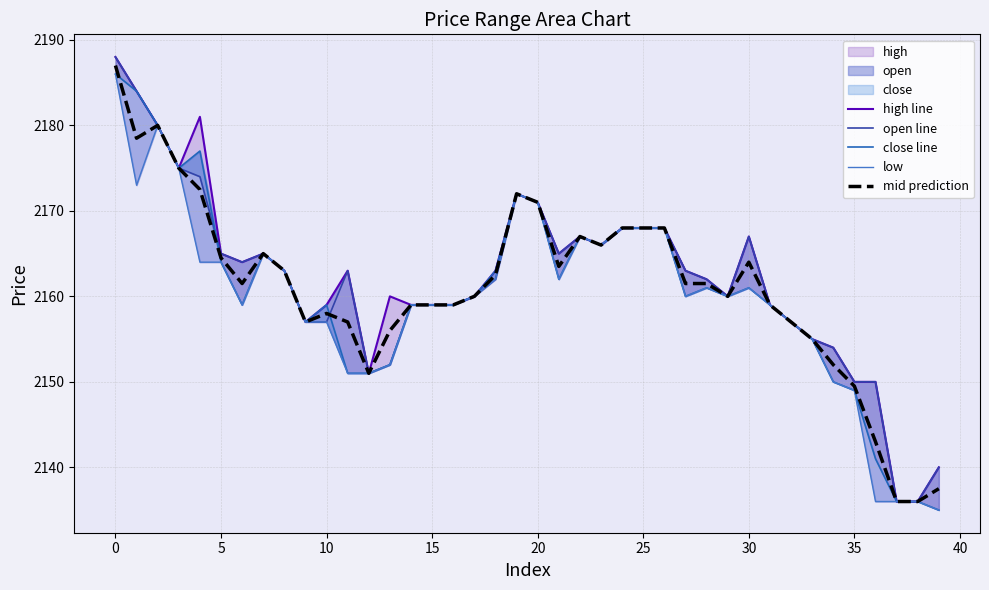

The value of mid prediction at 25 is 2168.0. True or false?

True